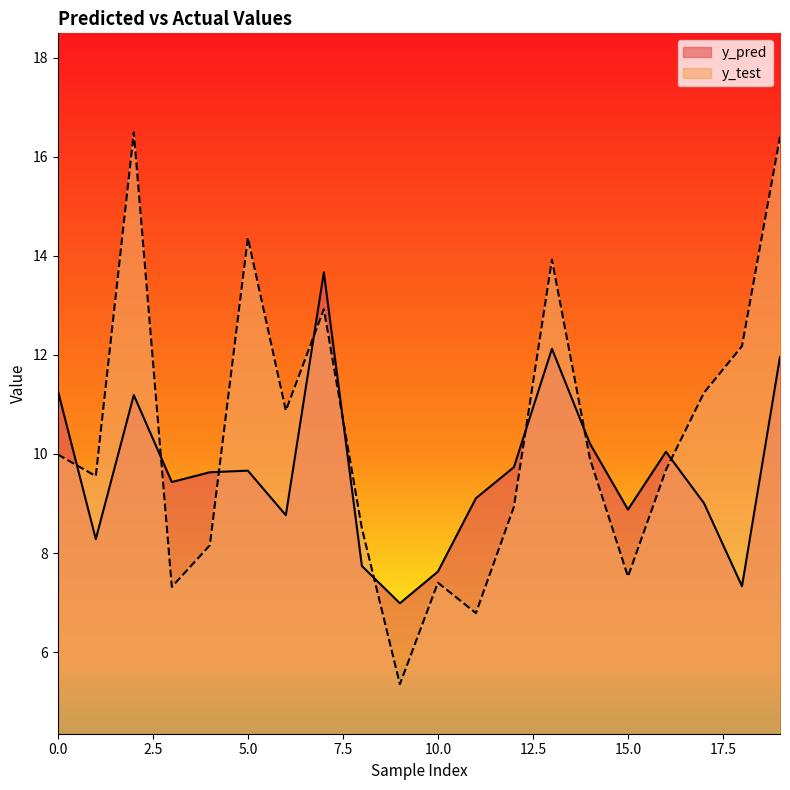

Reading left to right, extract all data points from this chart.

y_pred: 0=11.3	1=8.3	2=11.2	3=9.4	4=9.6	5=9.7	6=8.8	7=13.7	8=7.7	9=7.0	10=7.6	11=9.1	12=9.7	13=12.1	14=10.2	15=8.9	16=10.0	17=9.0	18=7.3	19=12.0
y_test: 0=10.0	1=9.6	2=16.5	3=7.3	4=8.2	5=14.4	6=10.9	7=12.9	8=8.5	9=5.4	10=7.4	11=6.8	12=8.9	13=13.9	14=9.9	15=7.5	16=9.7	17=11.2	18=12.2	19=16.4